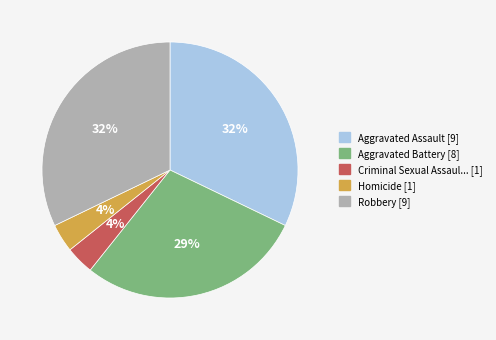

Does any single category account for the majority?

No